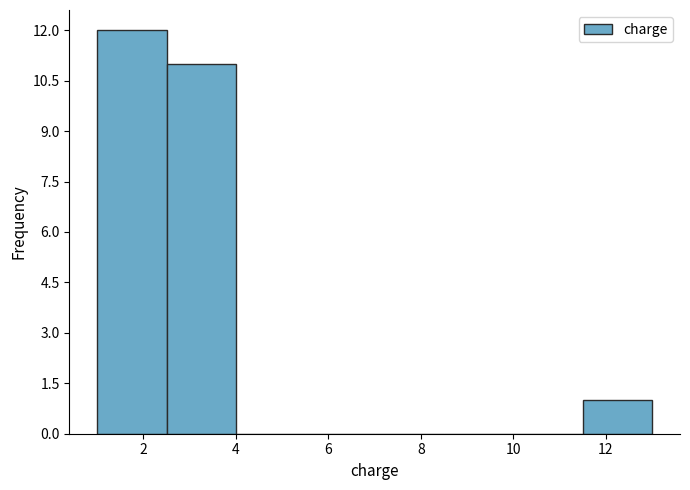

Reading left to right, list every bar in this chart as the range it spans on the x-axis followed by its height. Neither the bar edges nor the heights are printed on the chart, so give them approximately, as read against the axes.

1.0 to 2.5: 12
2.5 to 4.0: 11
4.0 to 5.5: 0
5.5 to 7.0: 0
7.0 to 8.5: 0
8.5 to 10.0: 0
10.0 to 11.5: 0
11.5 to 13.0: 1